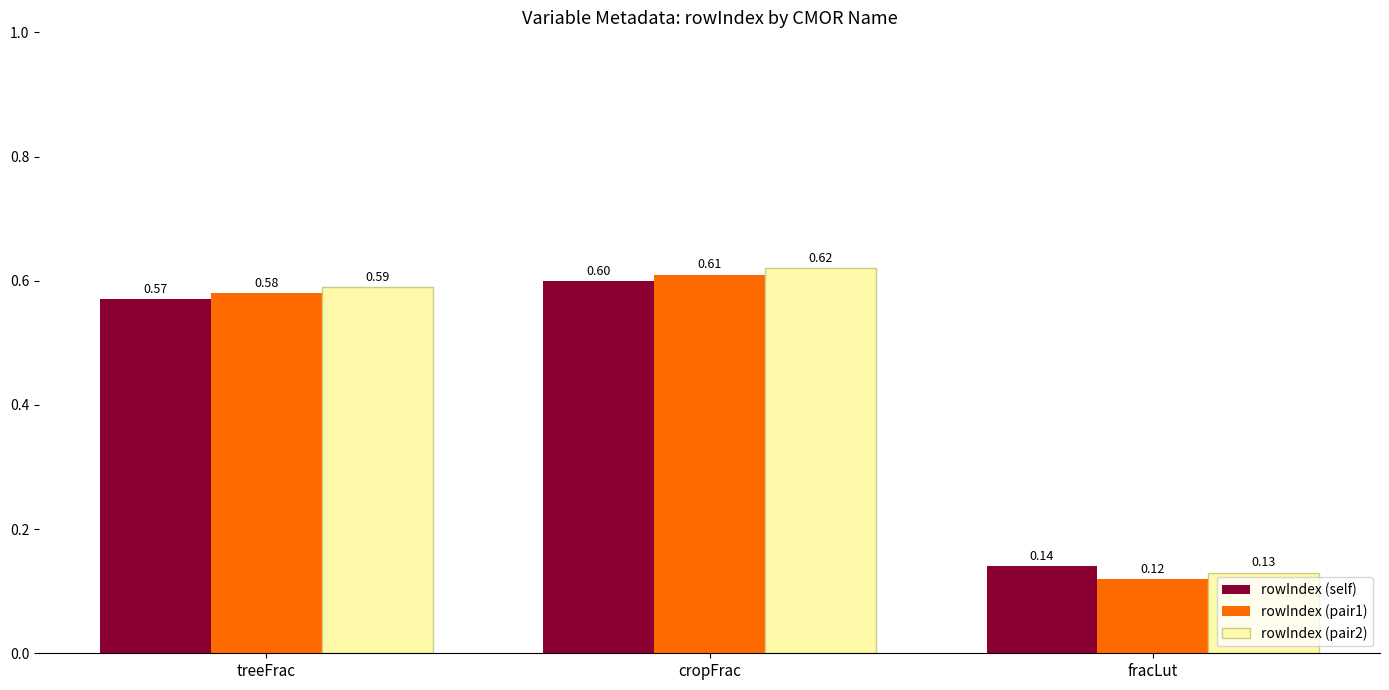

Which series has the largest total across all categories?

rowIndex (pair2)